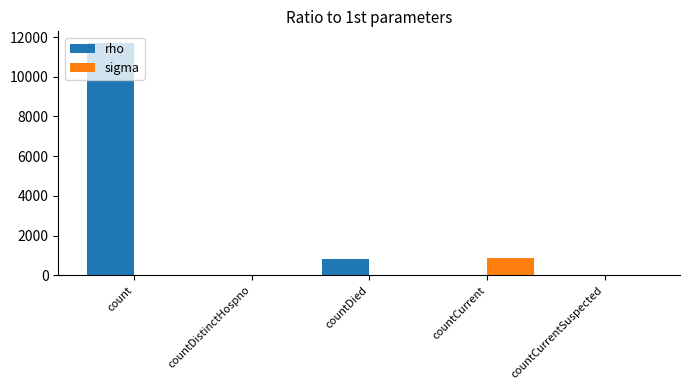

Is it true that rho equals 0 at countCurrentSuspected?

True